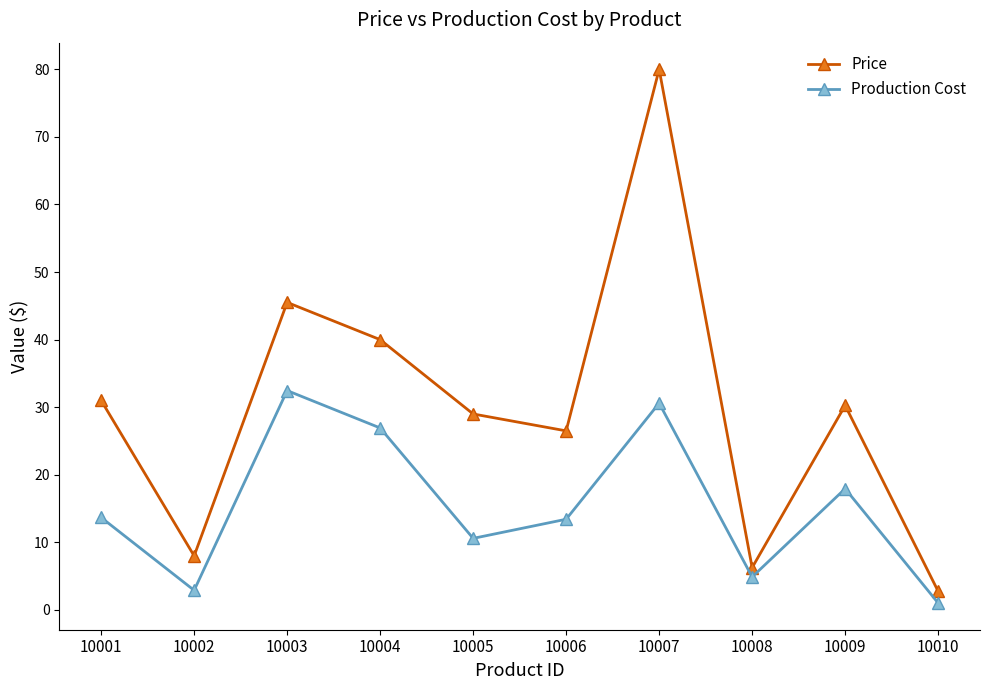

What is the value of the Price point at the 4th from the left?

40.0